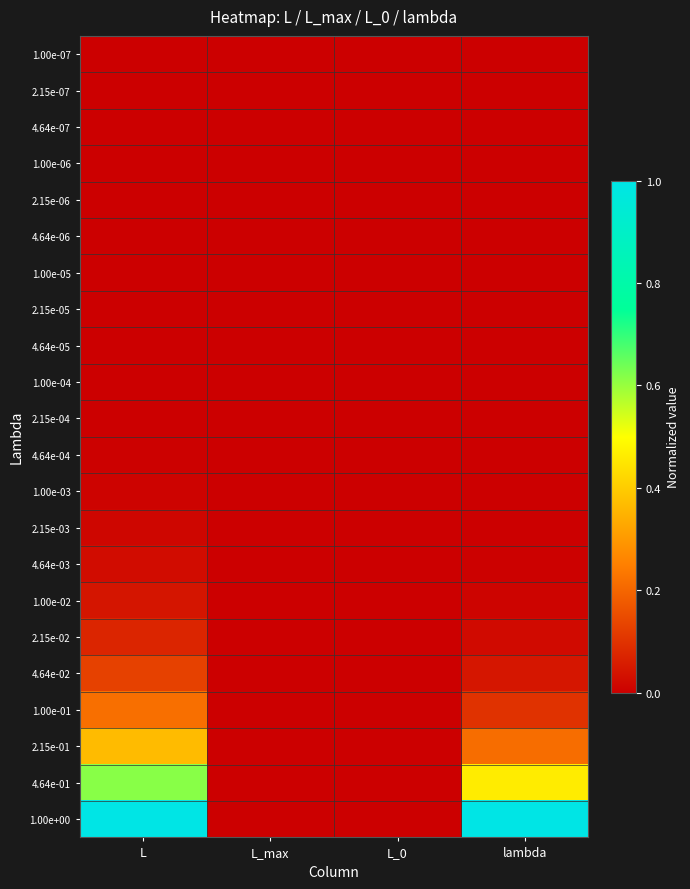

Which series has the largest total across all categories?

1.00e+00